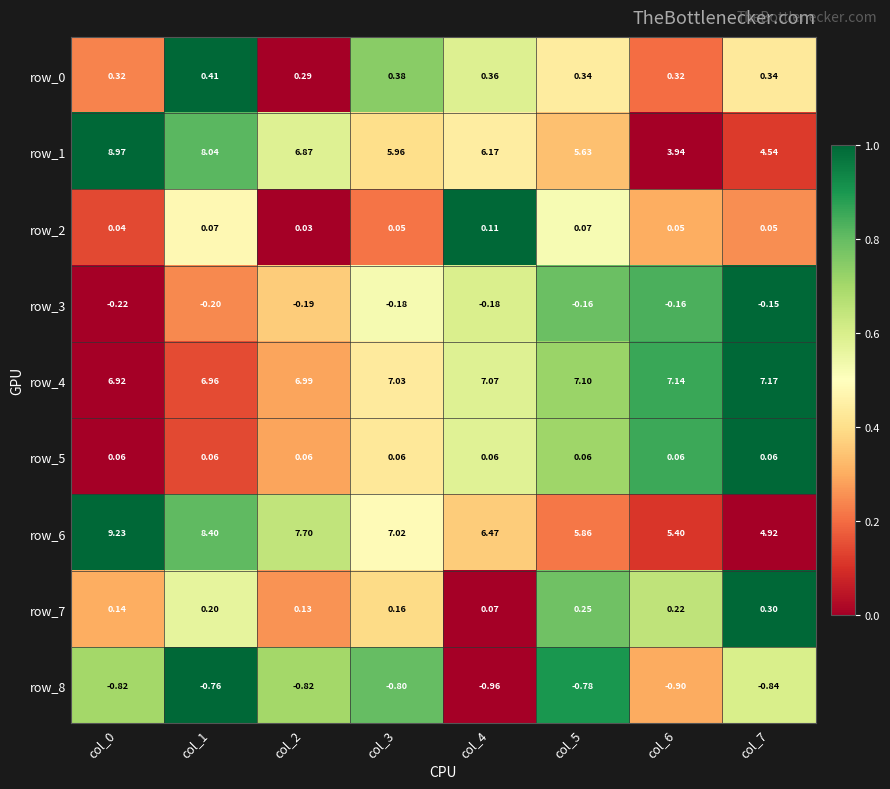

Count the number of data series in this chart.

9